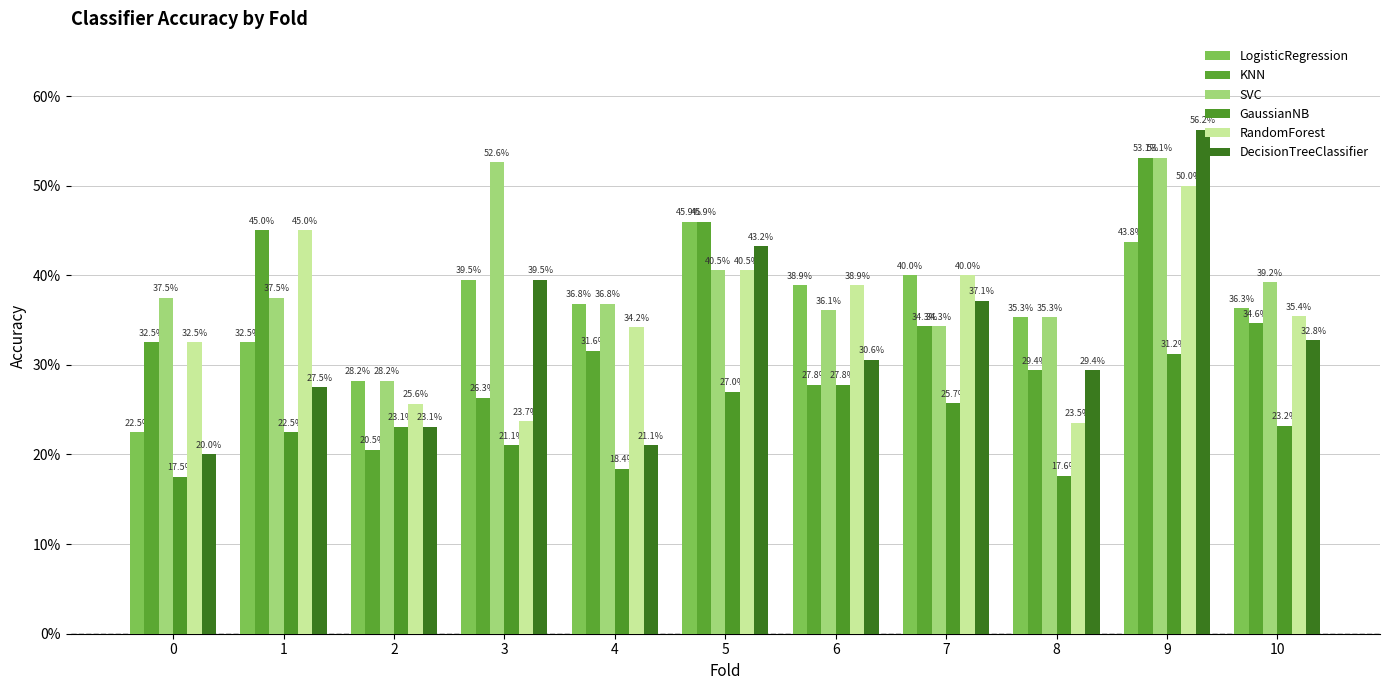

How many series are shown in this chart?

6